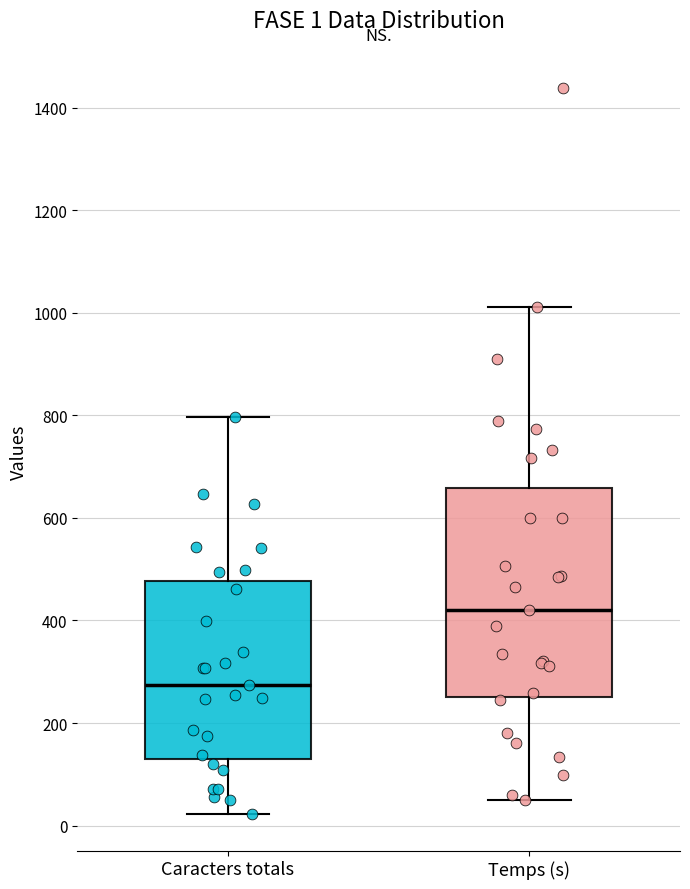

Comparing the boxes themselves (not the whiskers), which one is the tallest?

Temps (s)